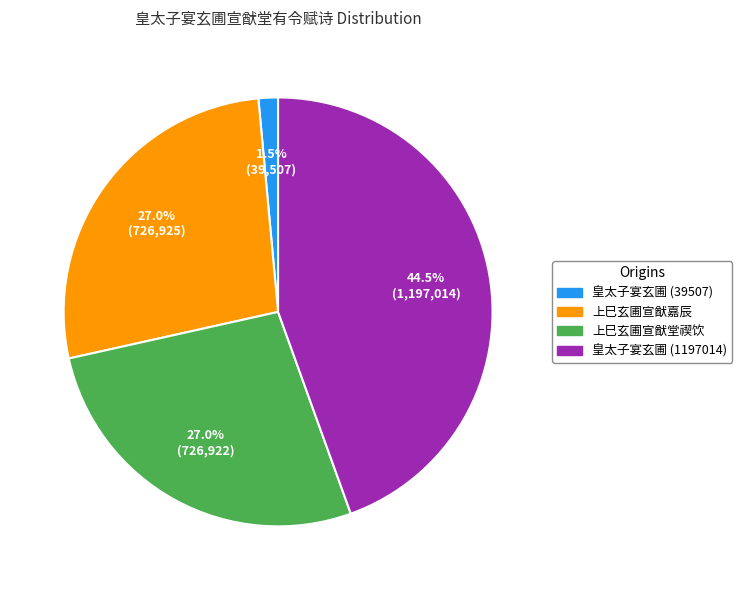

Is there a majority slice in this chart?

No